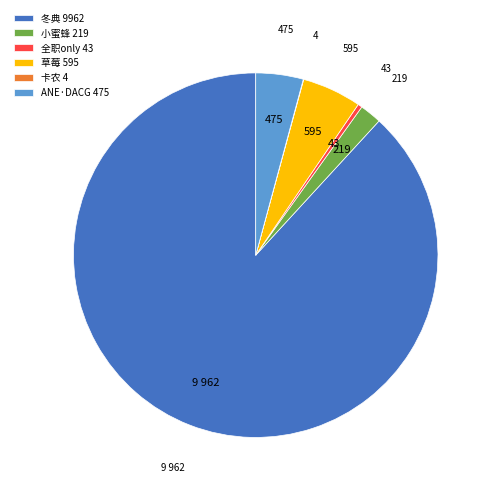

True or false: 全职only 43 accounts for 0% of the total.

True